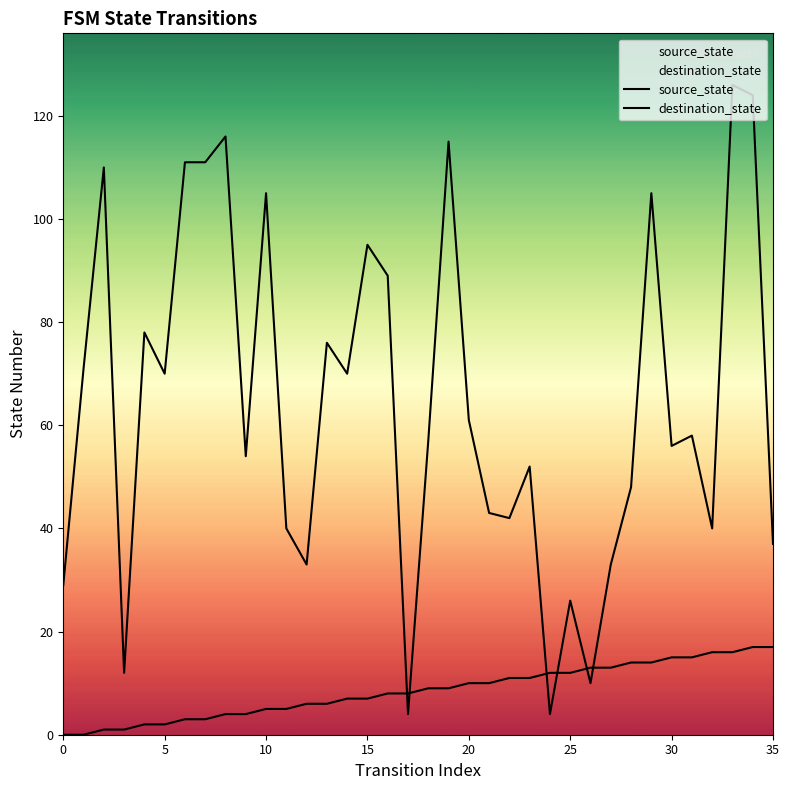

Is the value of source_state at 23 greater than the value of destination_state at 13?

No